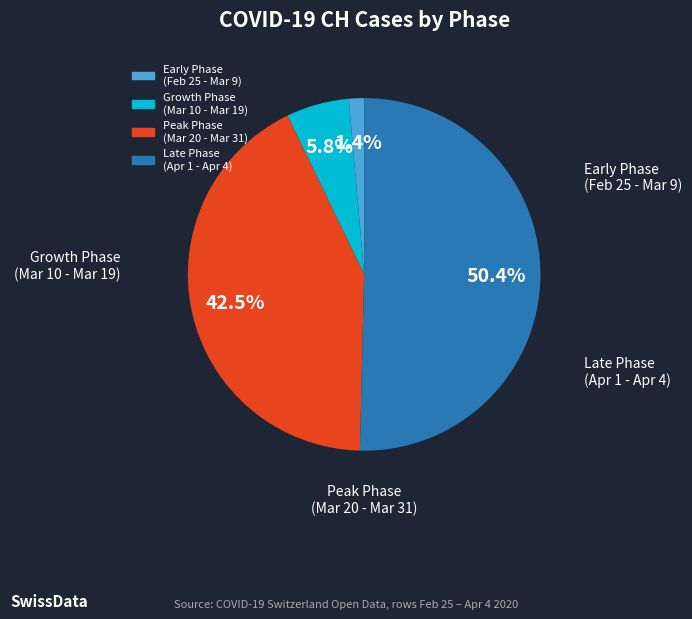

How many segments does this pie chart have?

4